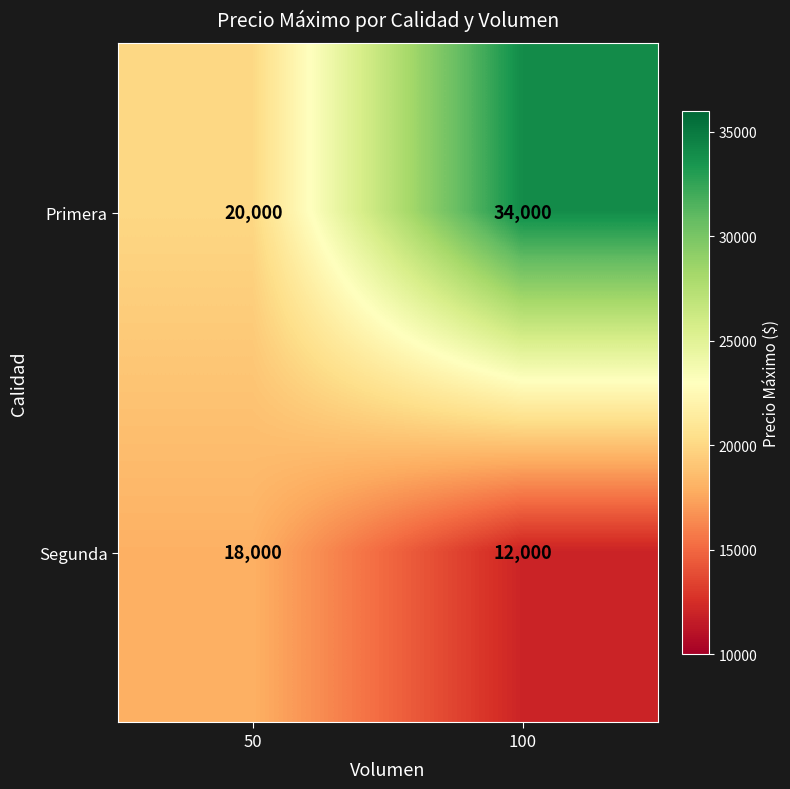

What is the sum of the Primera values at 50 and 100?

54000